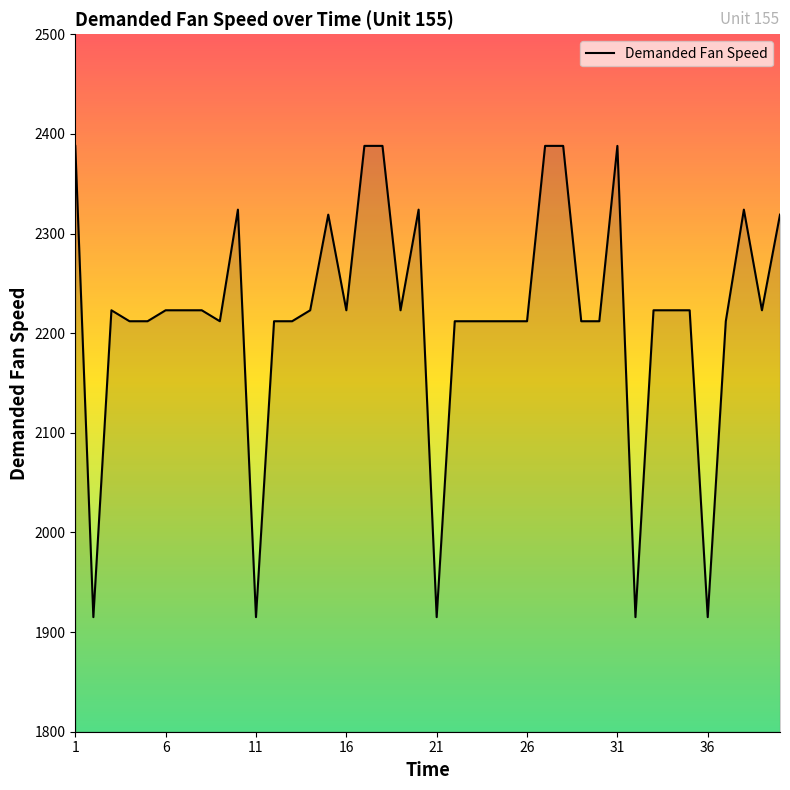

What is the difference between the maximum and minimum values?

473